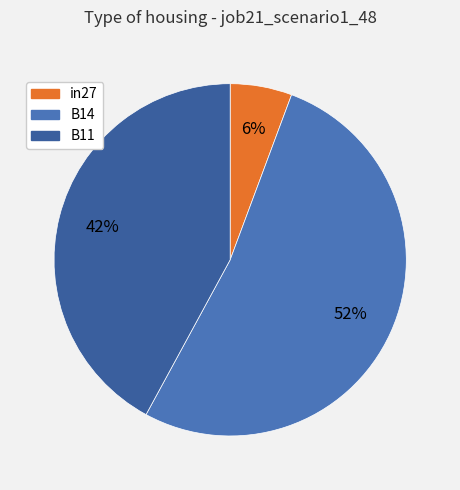

Combined, do in27 and B14 account for over 50%?

Yes